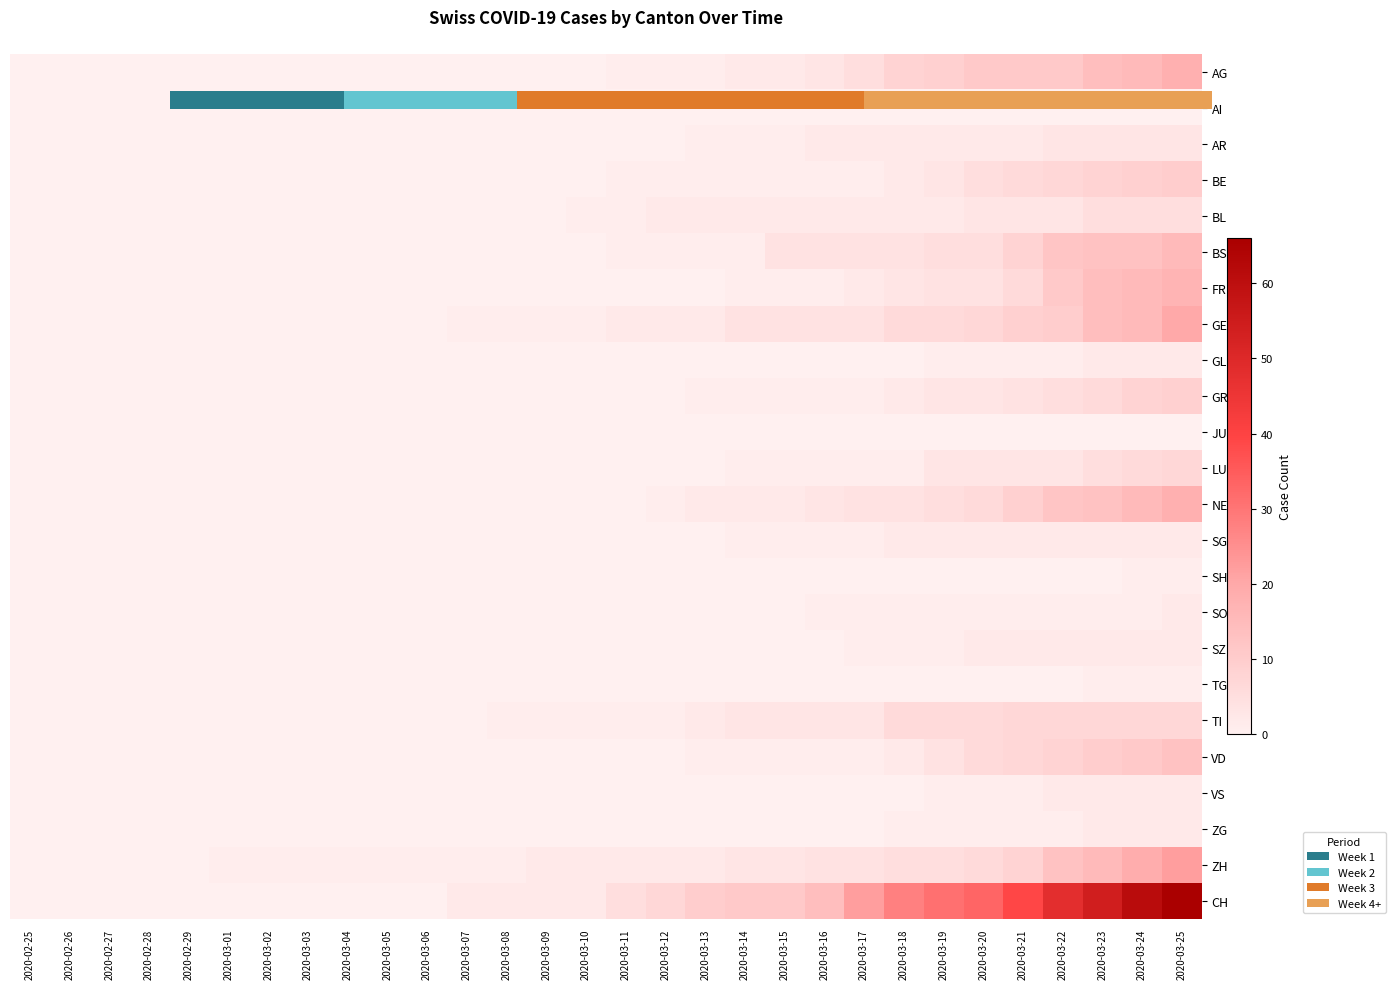

Between 2020-03-03 and 2020-03-22, which is larger?

2020-03-22